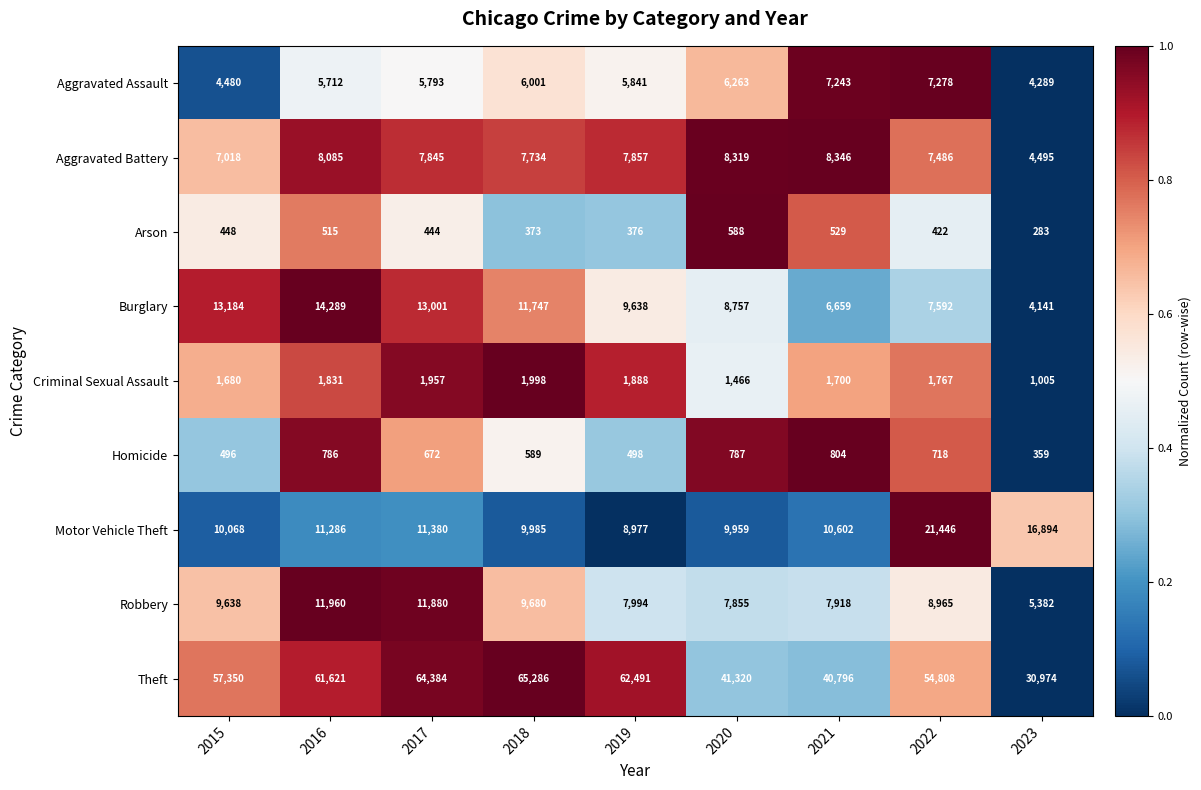

What value does the Aggravated Battery series have at 2018, to the nearest 50?

7750